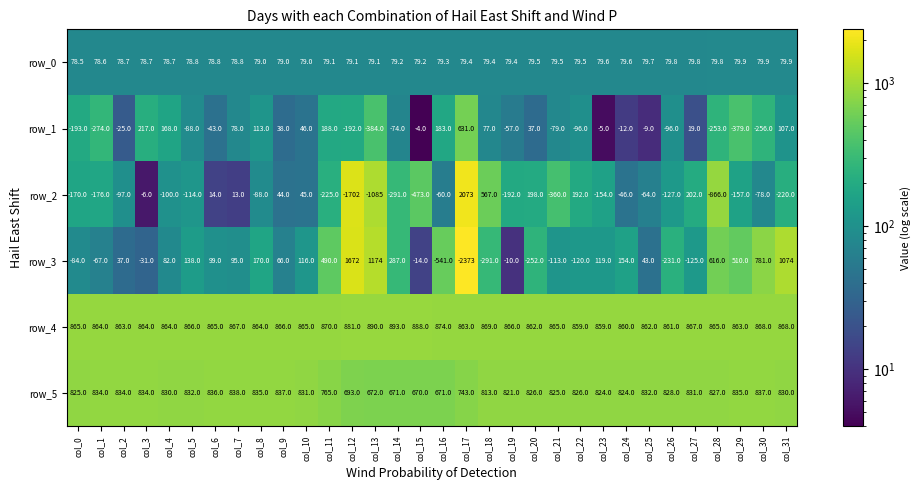

What is the sum of all row_5 values?

25630.0